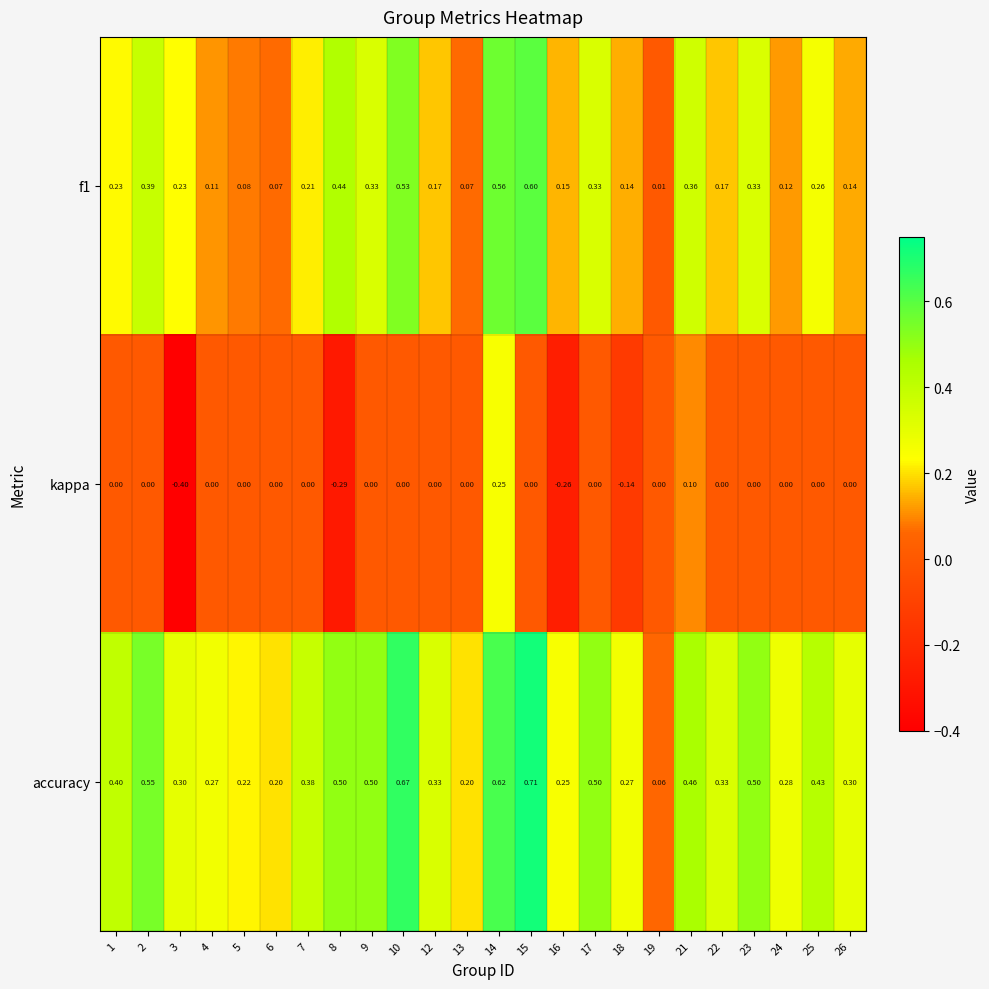

Is the value of accuracy at 25 greater than the value of f1 at 18?

Yes